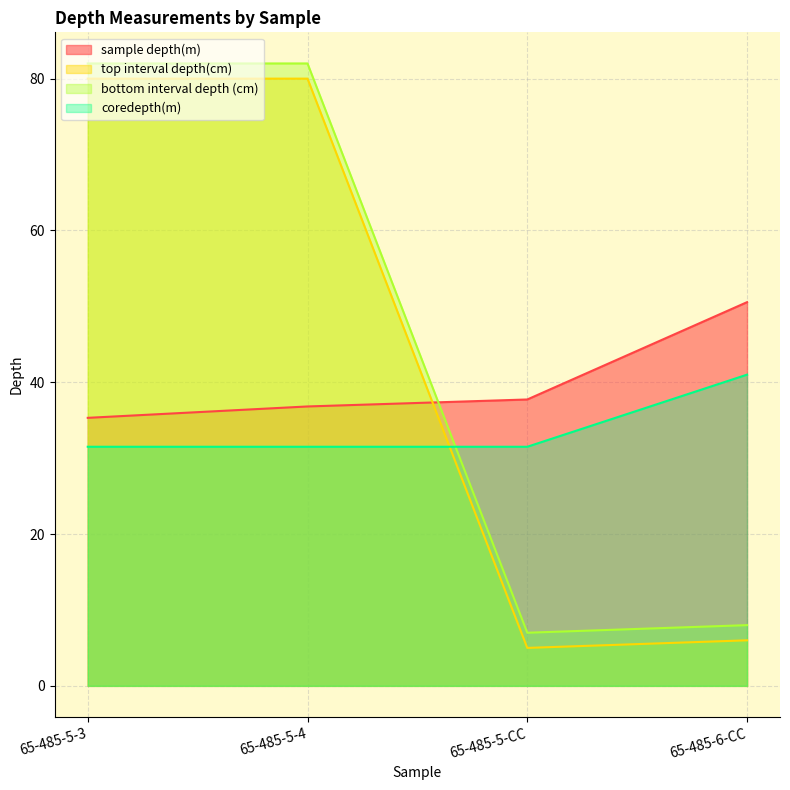

What are all the series names shown in the legend?

sample depth(m), top interval depth(cm), bottom interval depth (cm), coredepth(m)